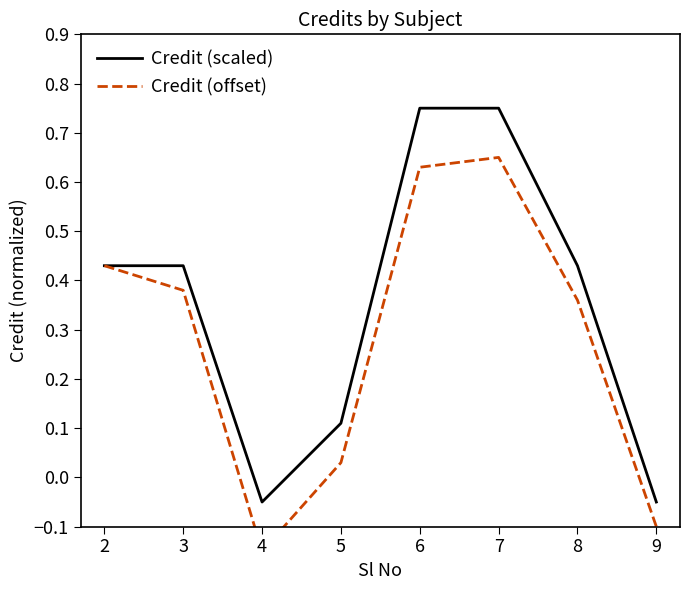

What is the maximum value shown in the chart?

0.8